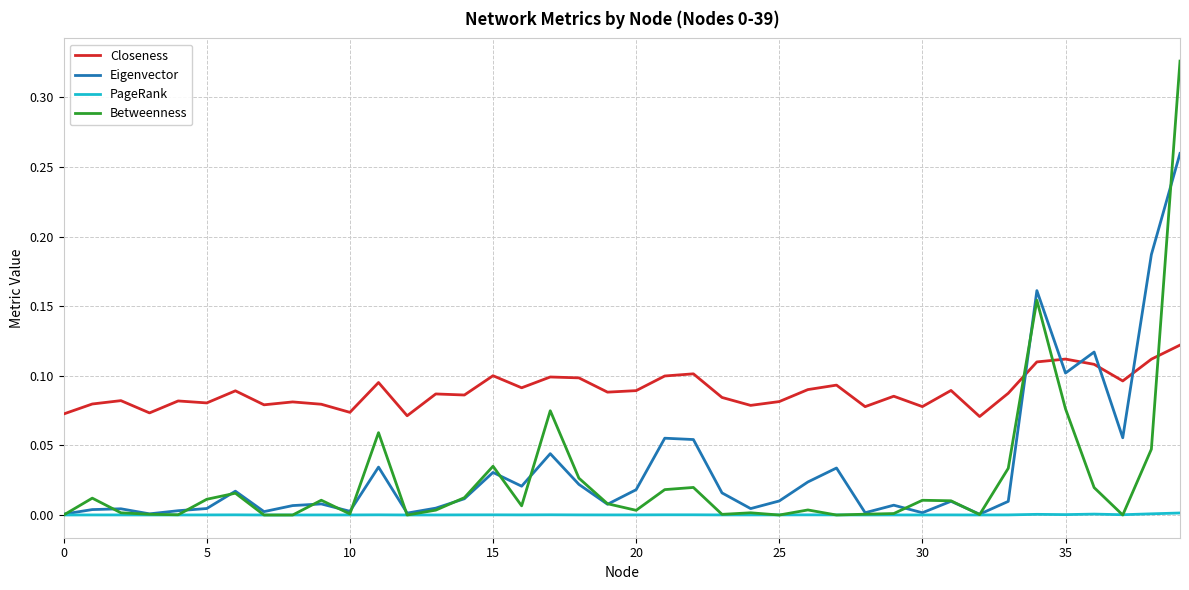

Which series has the largest range (max minus min)?

Betweenness